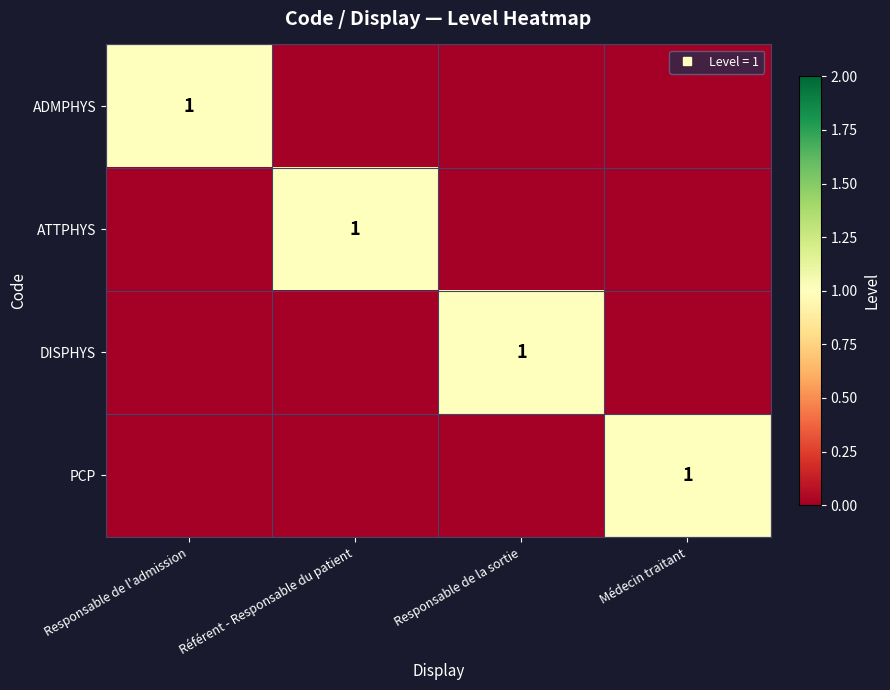

The value of ATTPHYS at Responsable de l'admission is 0. True or false?

False